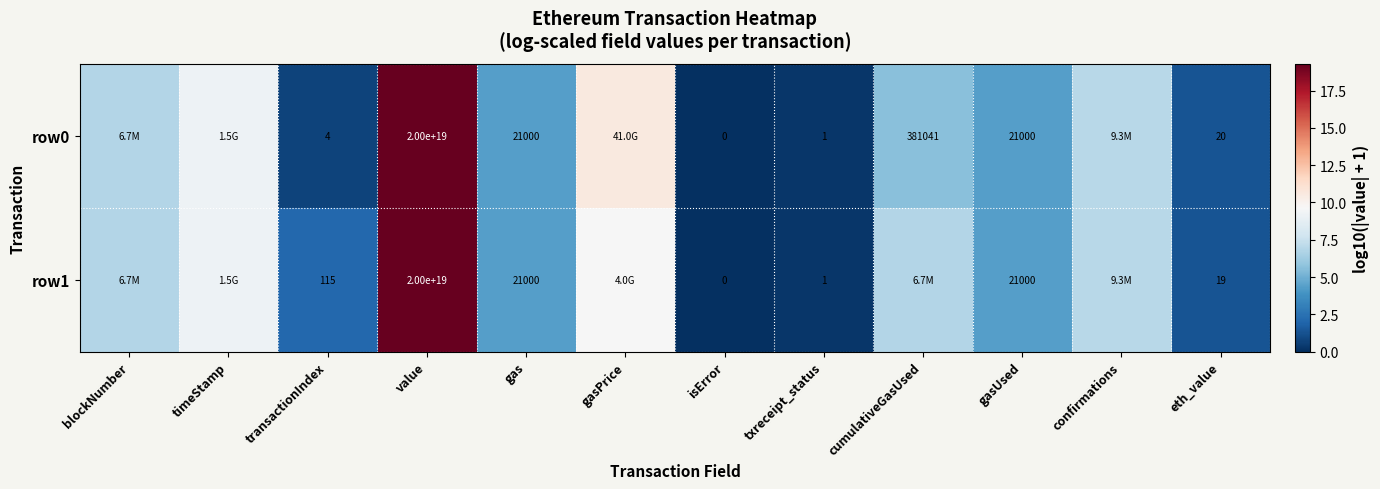

Is the value of row0 at value greater than the value of row1 at txreceipt_status?

Yes